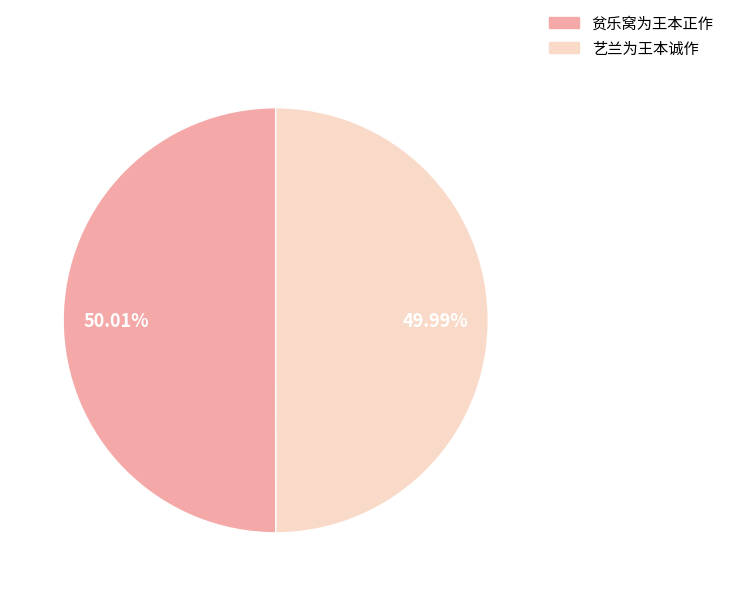

What is the ratio of the value at 艺兰为王本诚作 to the value at 贫乐窝为王本正作?

1.0